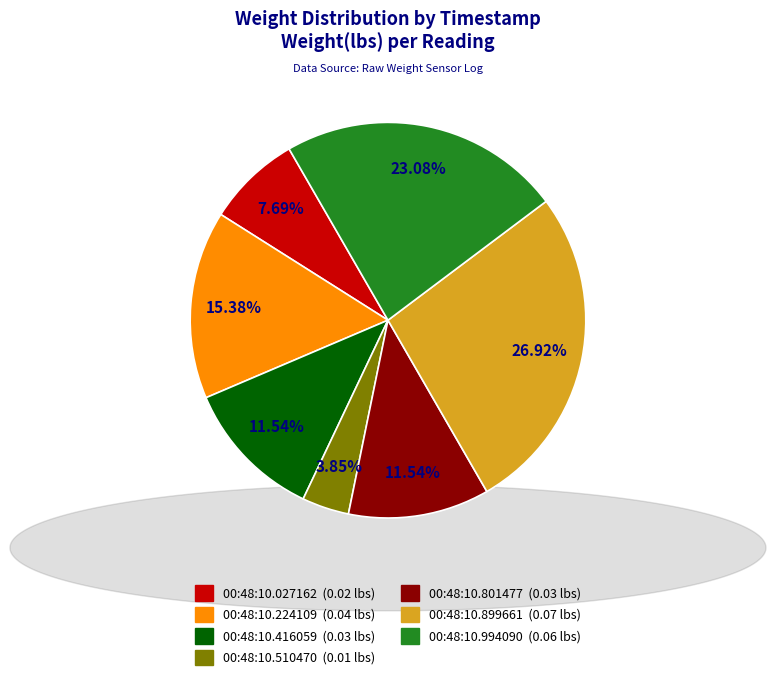

Do 00:48:10.224109 and 00:48:10.416059 together represent more than half of the pie?

No